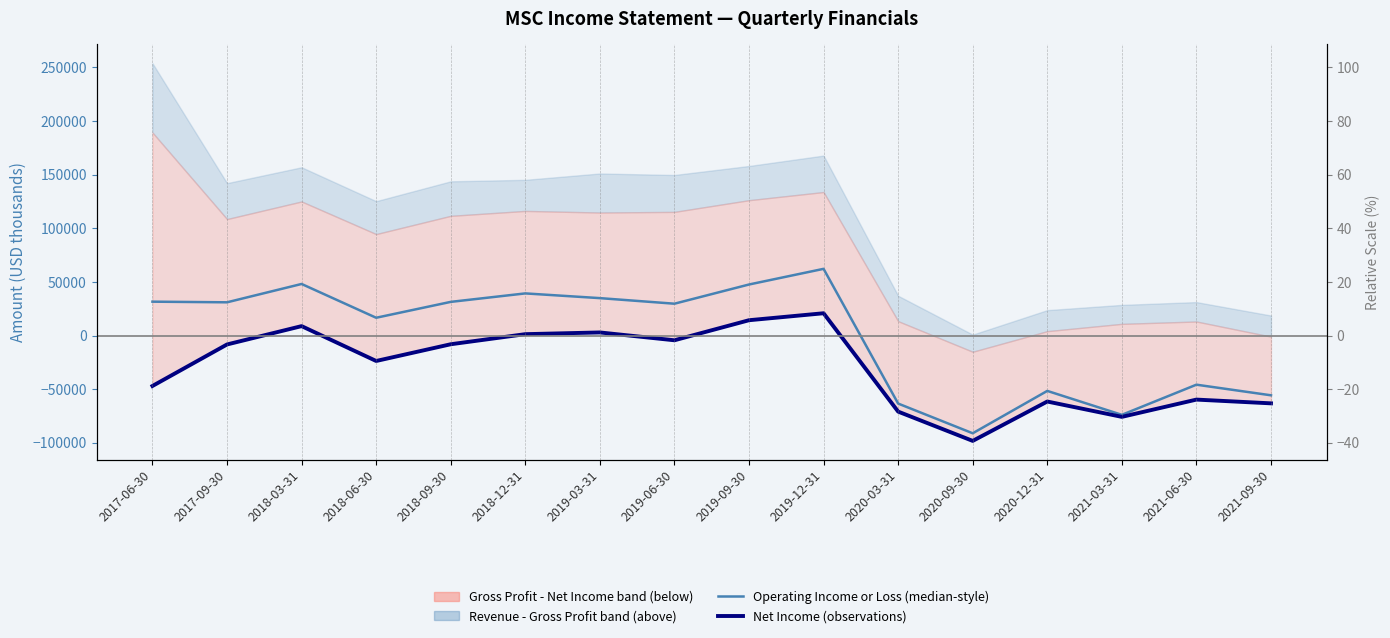

Which label corresponds to the largest value in the chart?

2019-12-31